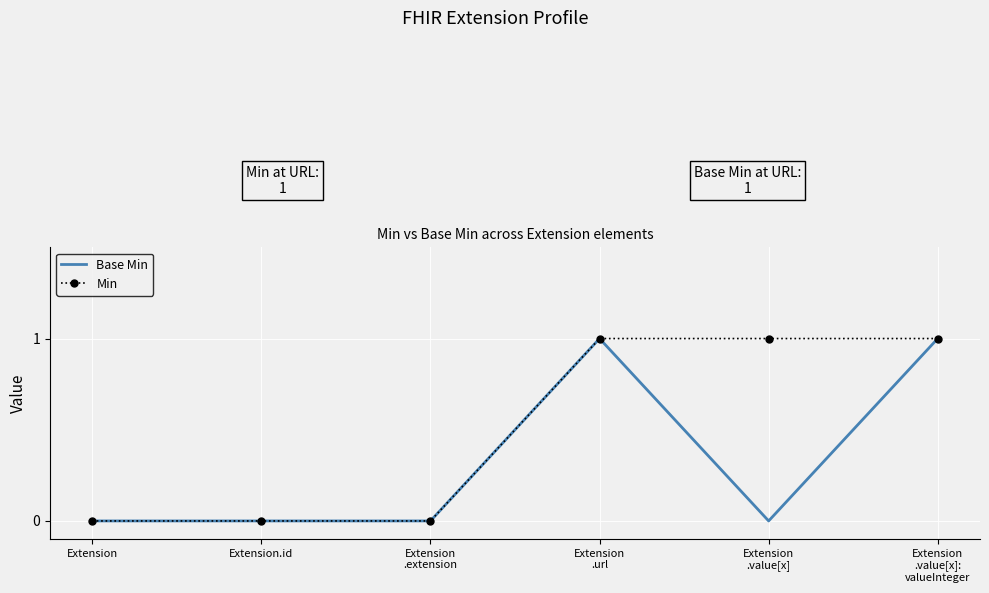

List the series in order of their overall mean, lowest first.

Base Min, Min